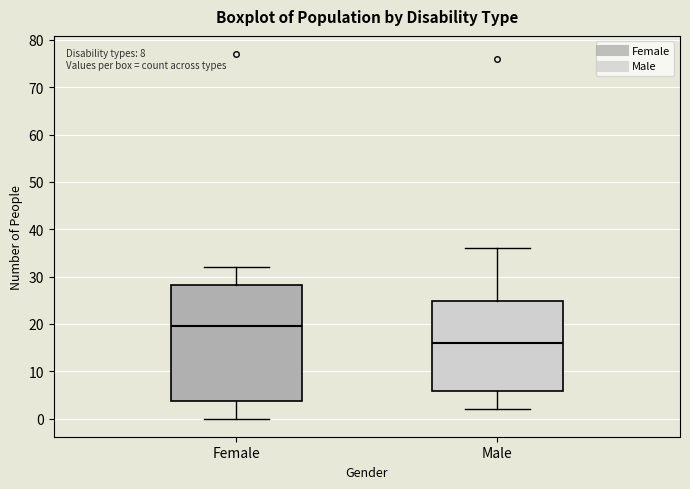

Reading left to right, read every box against the y-axis: the position of its median line, the range the box covers, and the ends of its whiskers. The values are not printed on the chart, so give them approximately, as read against the axis.

Female: median 20, box 4 to 28, whiskers 0 to 32
Male: median 16, box 6 to 25, whiskers 2 to 36